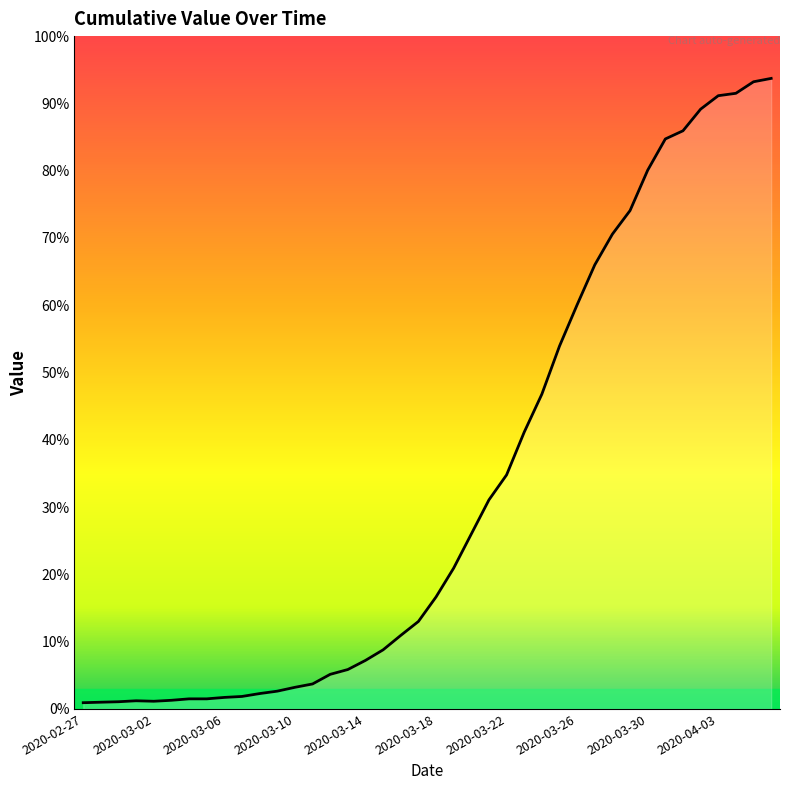

Does the chart display data point markers on the line(s)?

No